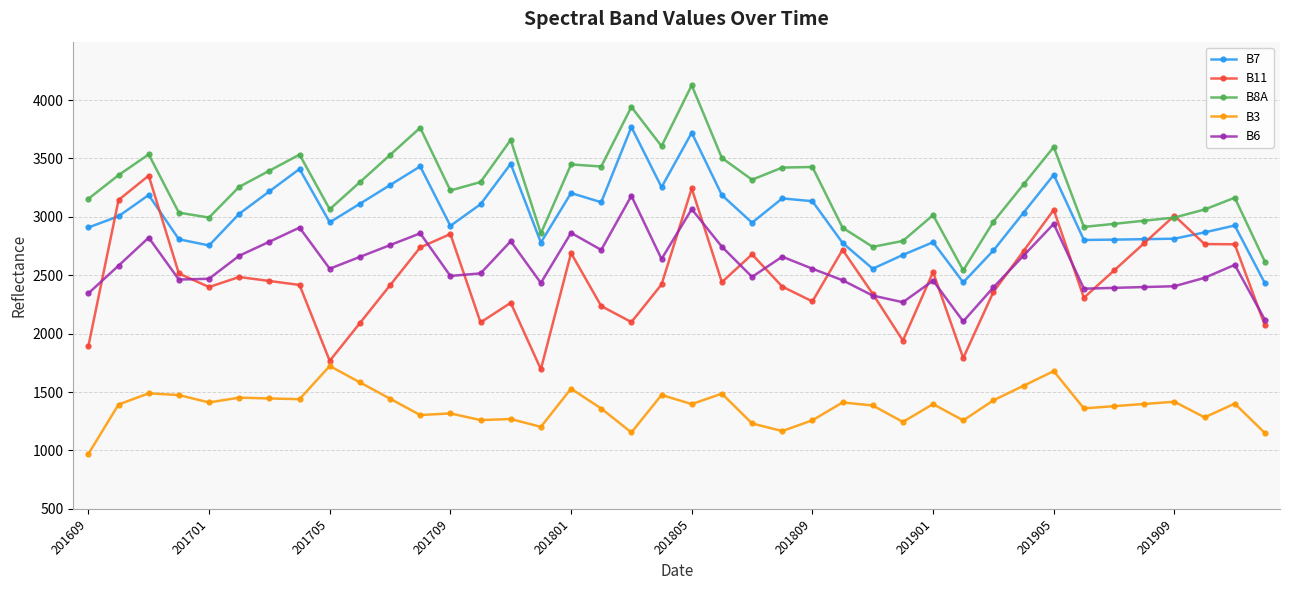

What is the value of the B7 point at the 33rd from the left?

3360